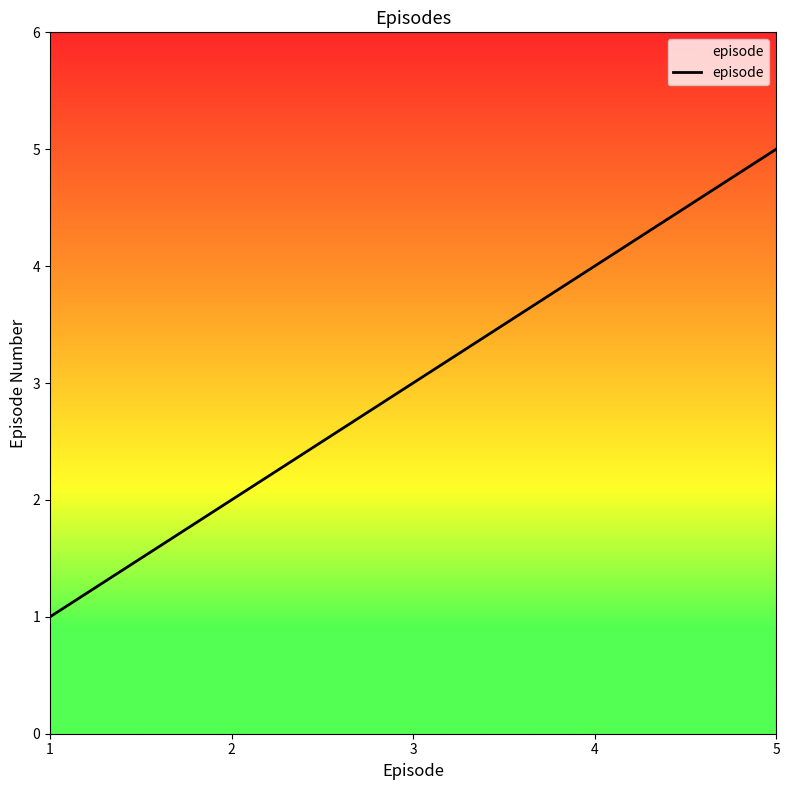

What is the change in value from 1 to 2?

+1